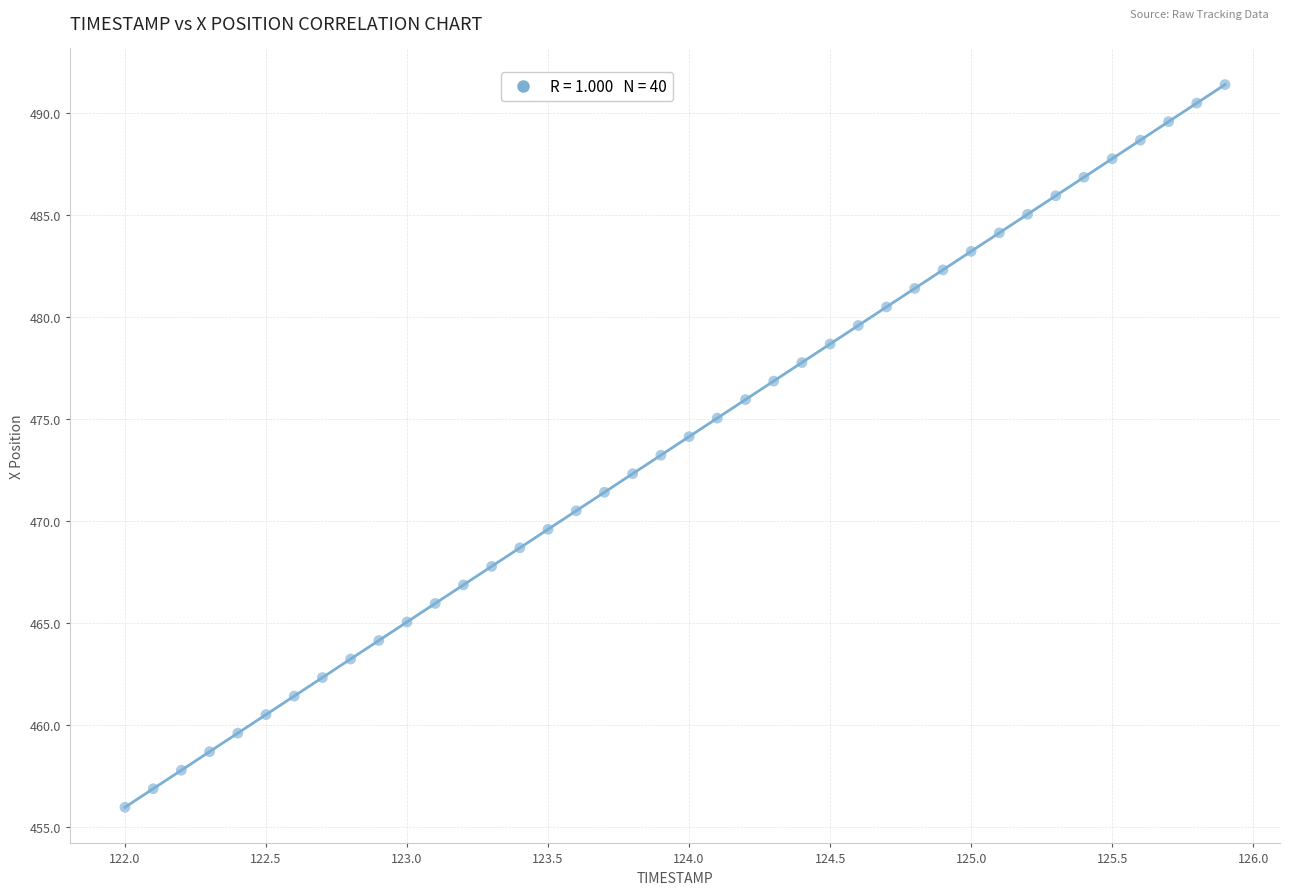

What is the range of X values (max minus min)?

3.9